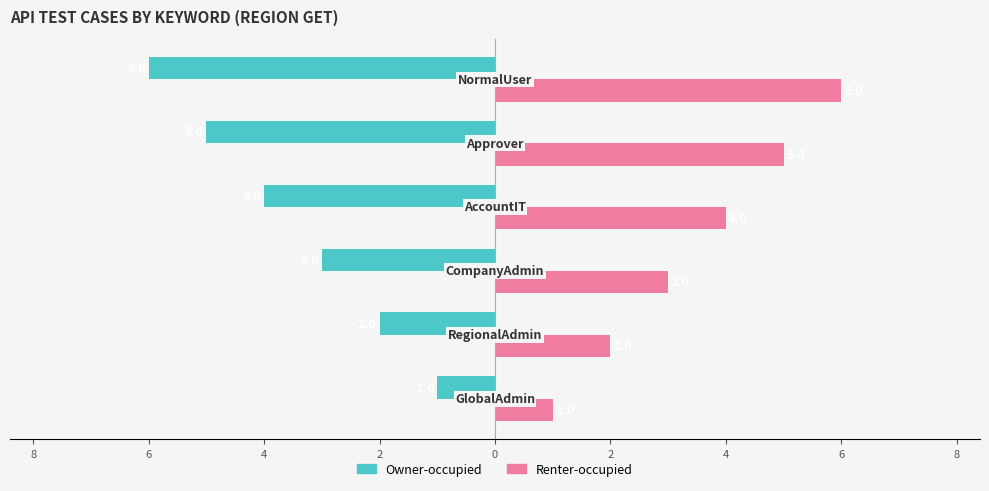

Which series has the largest range (max minus min)?

Owner-occupied